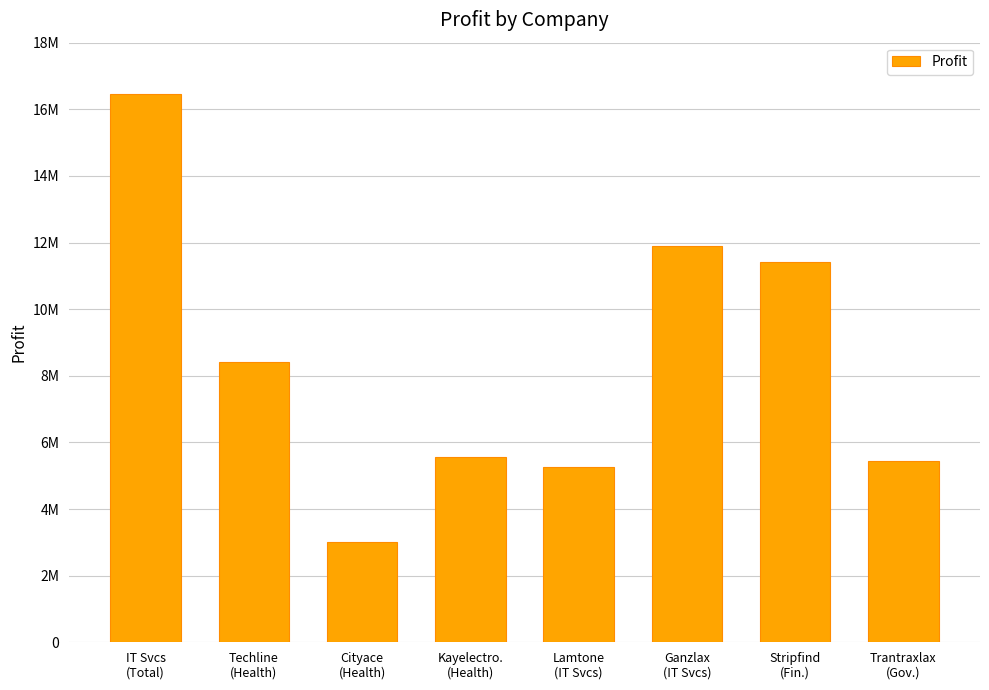

The chart shows a value of 16449286 at IT Svcs
(Total). True or false?

True